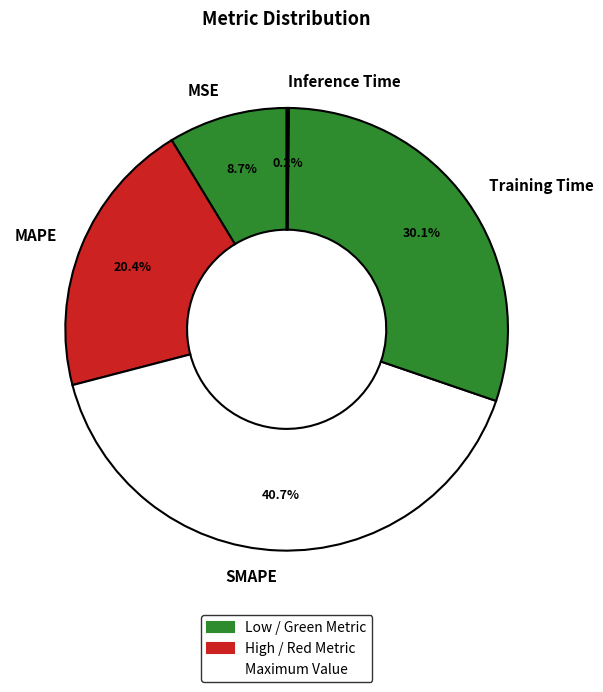

What is the largest slice in the pie chart?

SMAPE